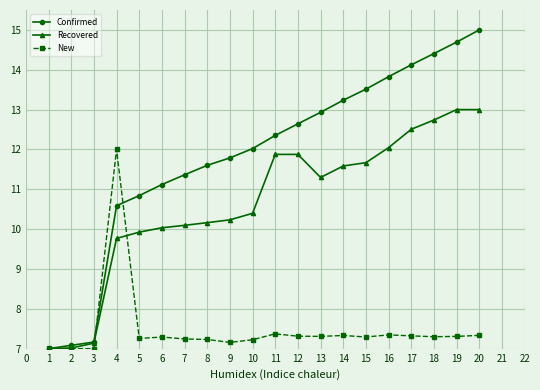

Which series has the widest spread of values?

Confirmed